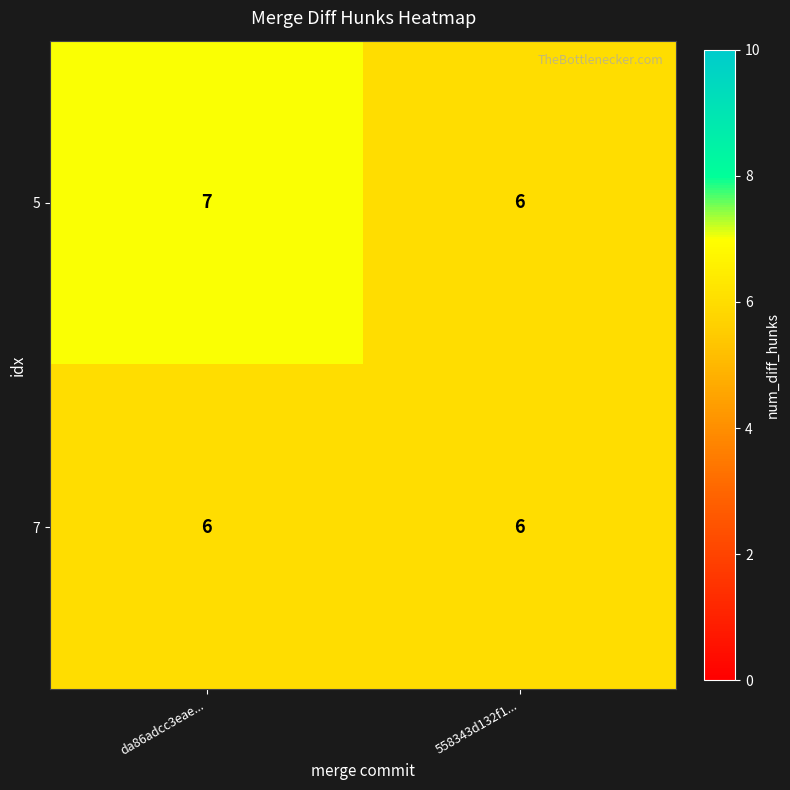

What is the approximate value of 7 at 558343d132f1...?

6